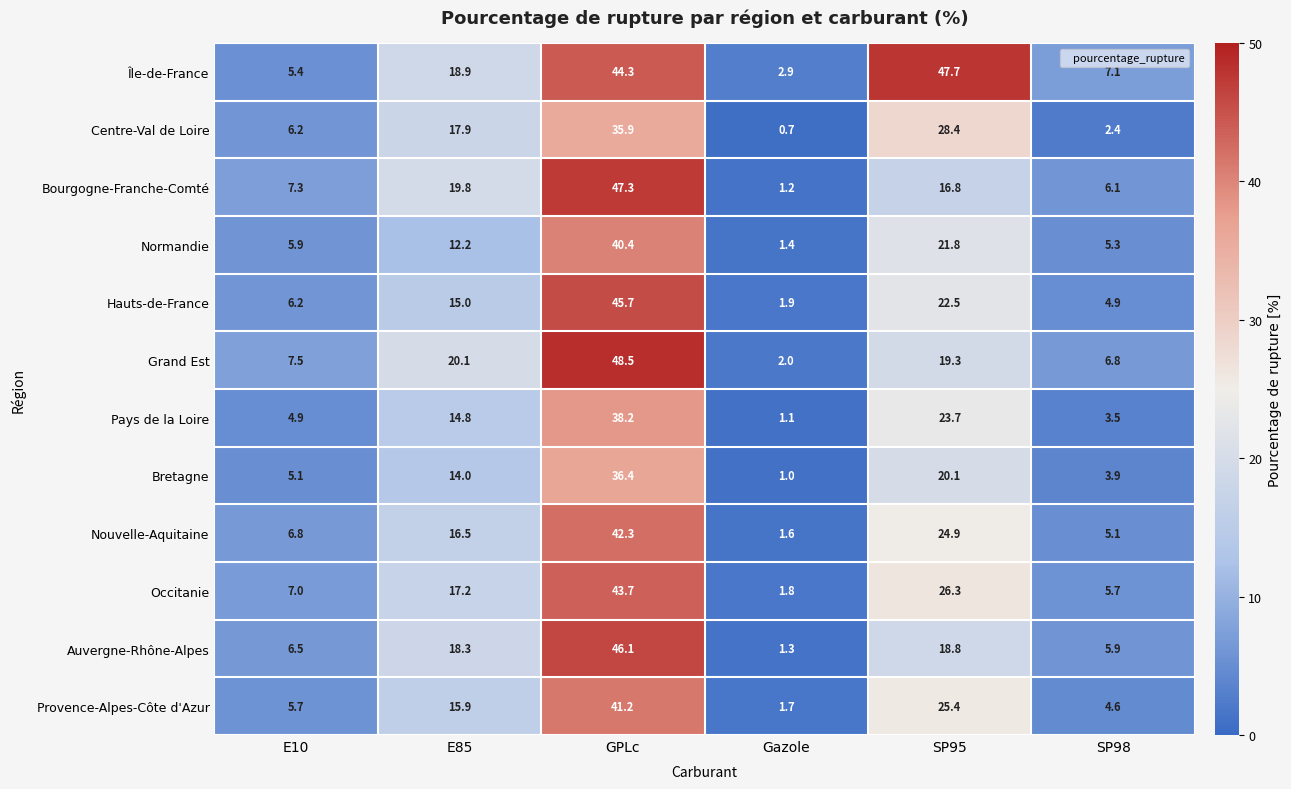

What is the average value of the Hauts-de-France series?

16.0